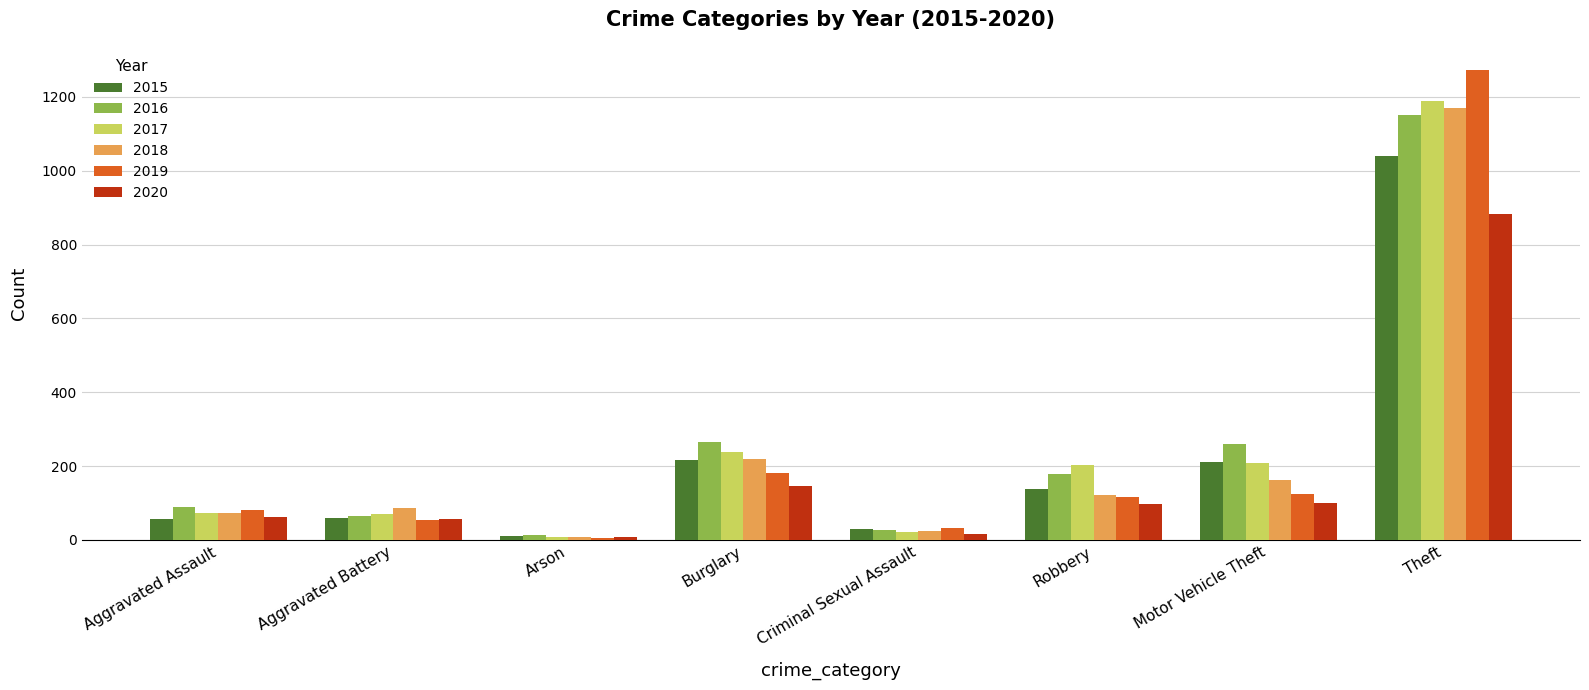

What is the label of the 8th bar from the left?

Theft